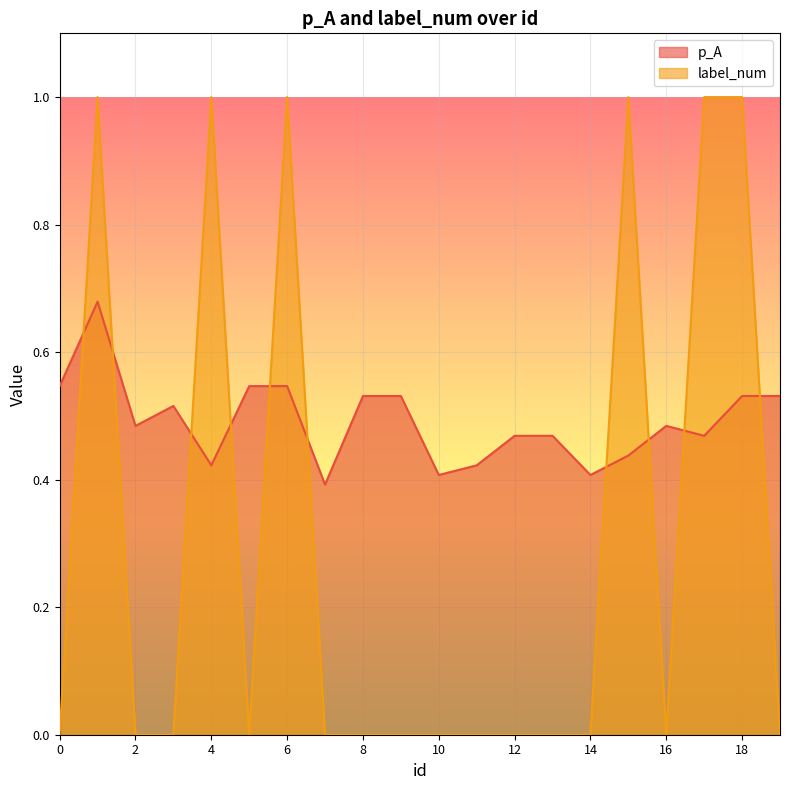

Which series changed the most between 11 and 18?

label_num